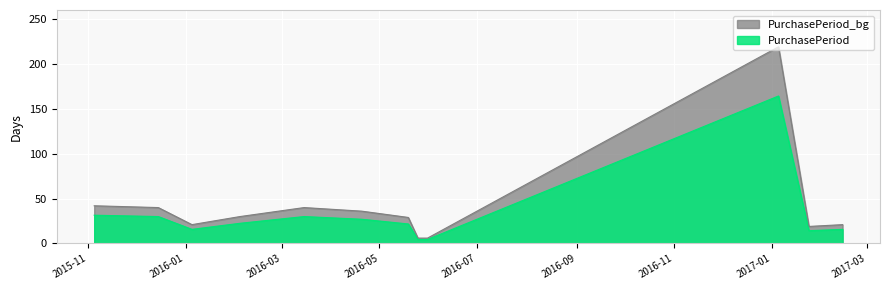

Where is the first local minimum?

2016-01-05